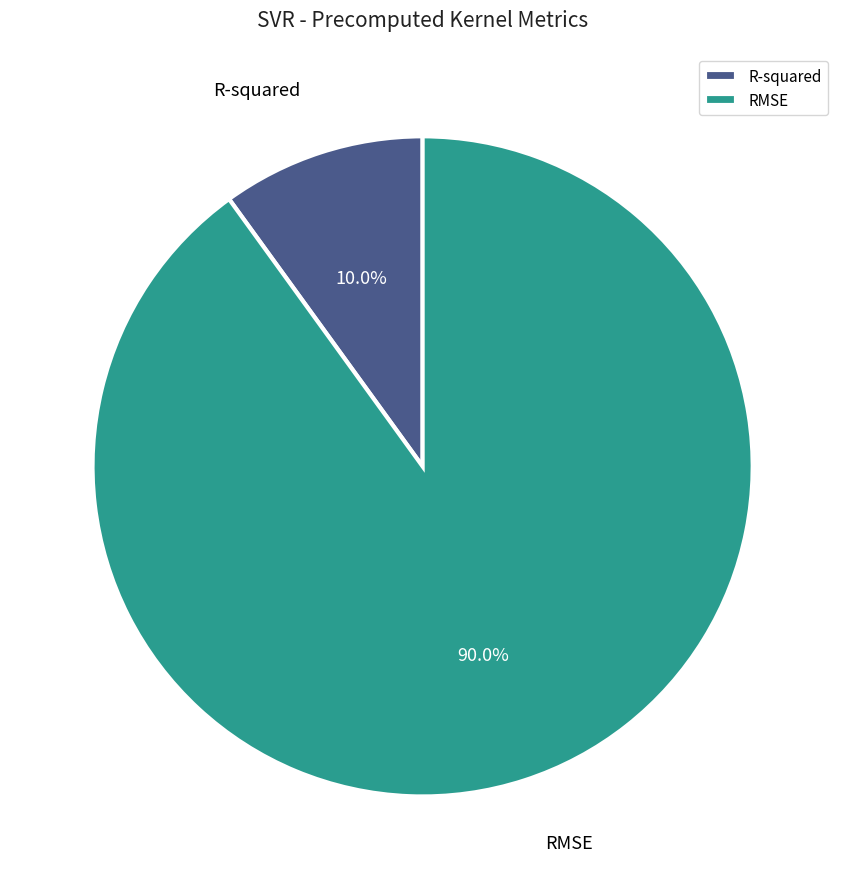

The RMSE slice represents 90% of the pie. True or false?

True